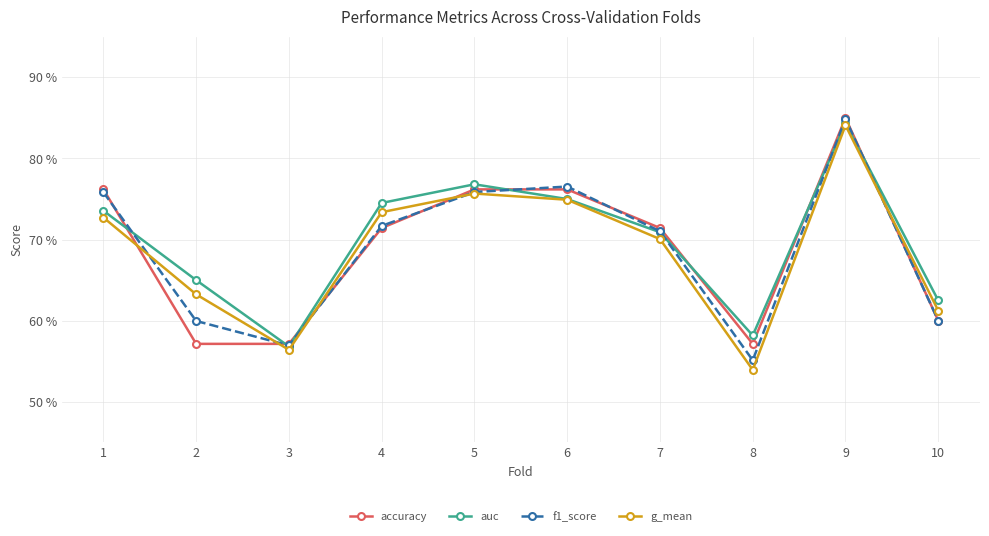

Reading right to left, transcribe all the data shown in this chart.

accuracy: 0.6	0.8	0.6	0.7	0.8	0.8	0.7	0.6	0.6	0.8
auc: 0.6	0.8	0.6	0.7	0.8	0.8	0.7	0.6	0.7	0.7
f1_score: 0.6	0.8	0.6	0.7	0.8	0.8	0.7	0.6	0.6	0.8
g_mean: 0.6	0.8	0.5	0.7	0.7	0.8	0.7	0.6	0.6	0.7